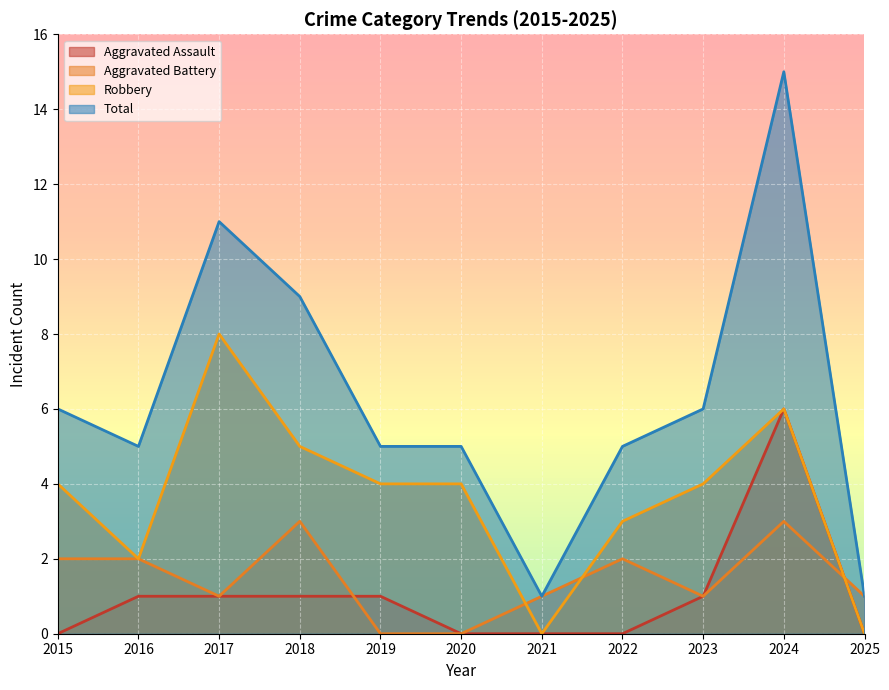

Which series has the largest range (max minus min)?

Total